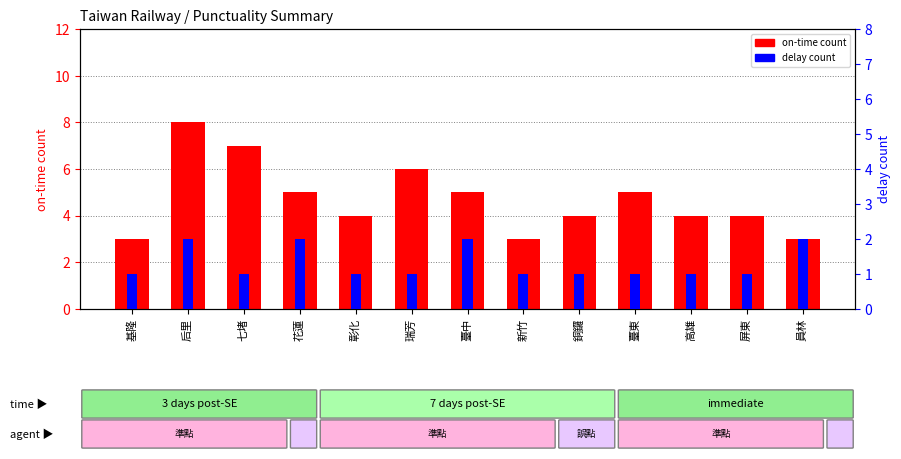

The value of on-time count at 銅鑼 is 4. True or false?

True